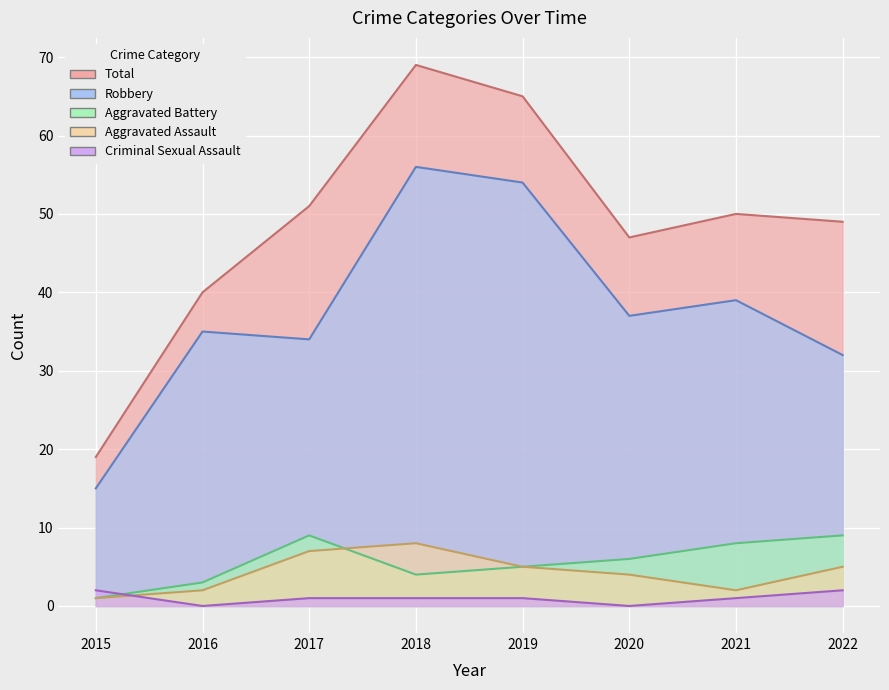

The value of Aggravated Assault at 2022 is 5. True or false?

True